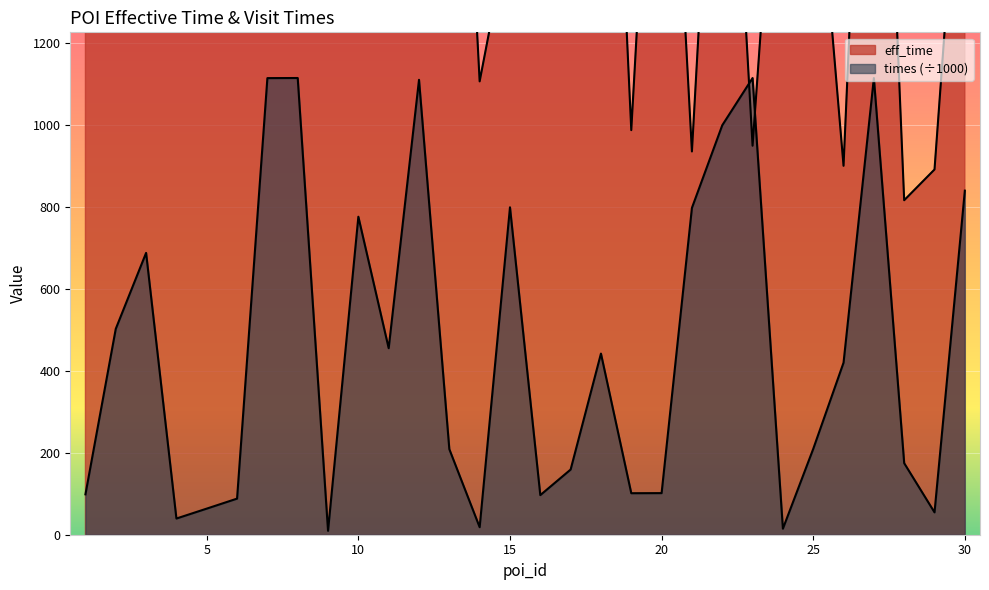

What is the difference between the highest and lowest values at 8?

811.8